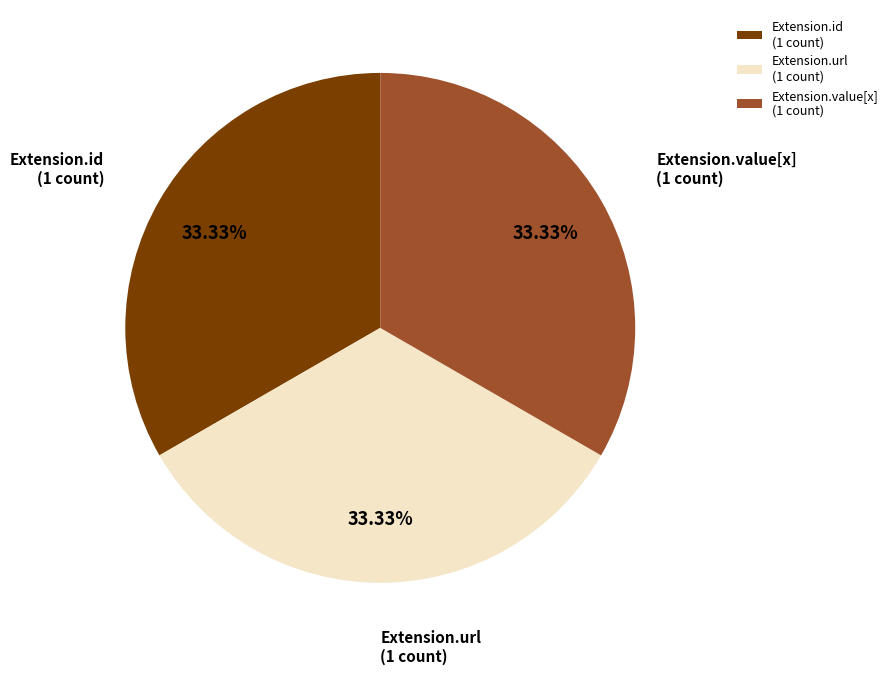

Is there a majority slice in this chart?

No